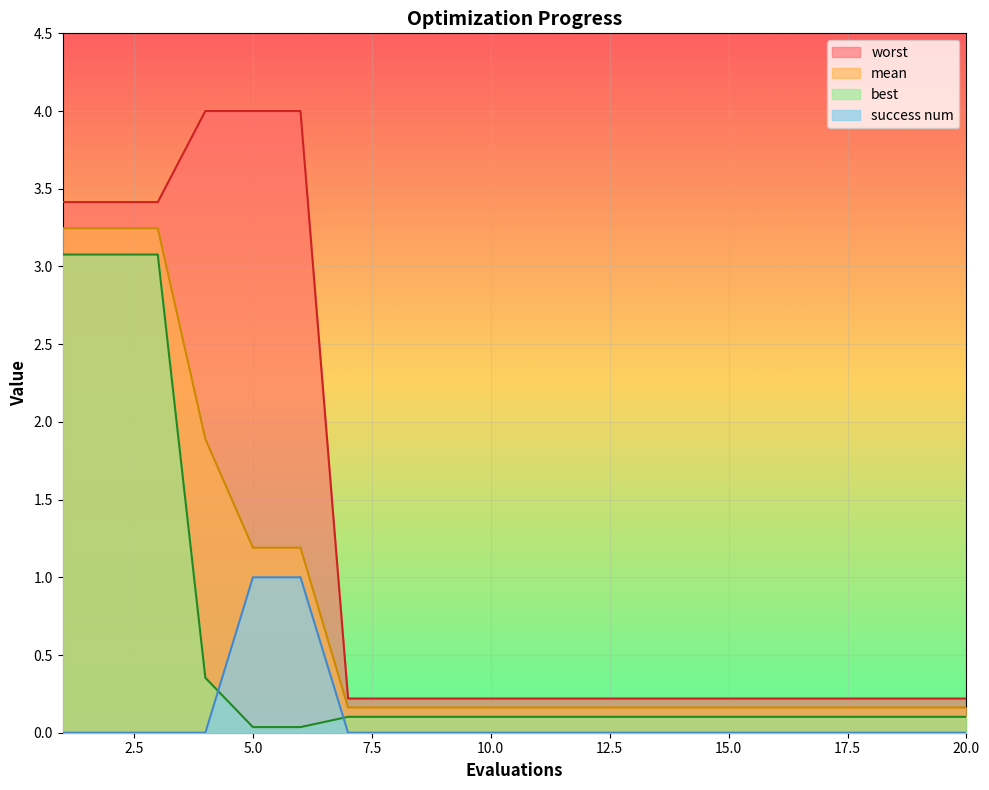

How many lines are shown in the chart?

4